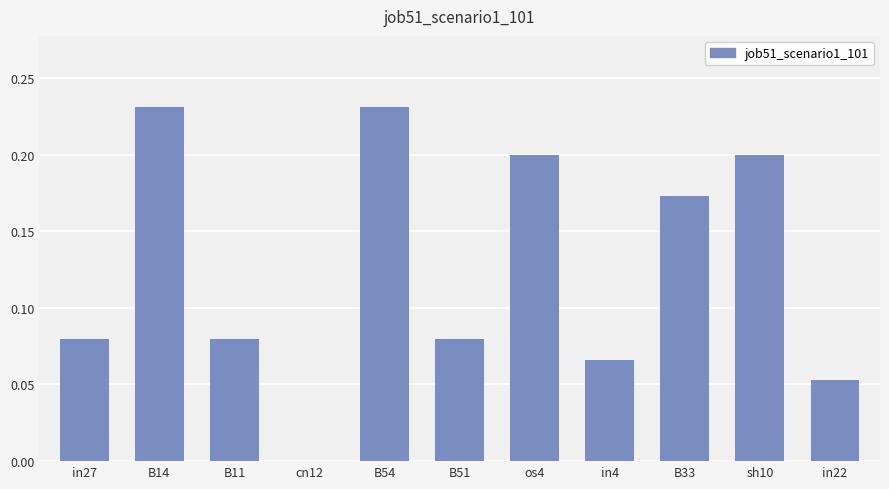

Is it true that the value at B14 is 0.3?

False